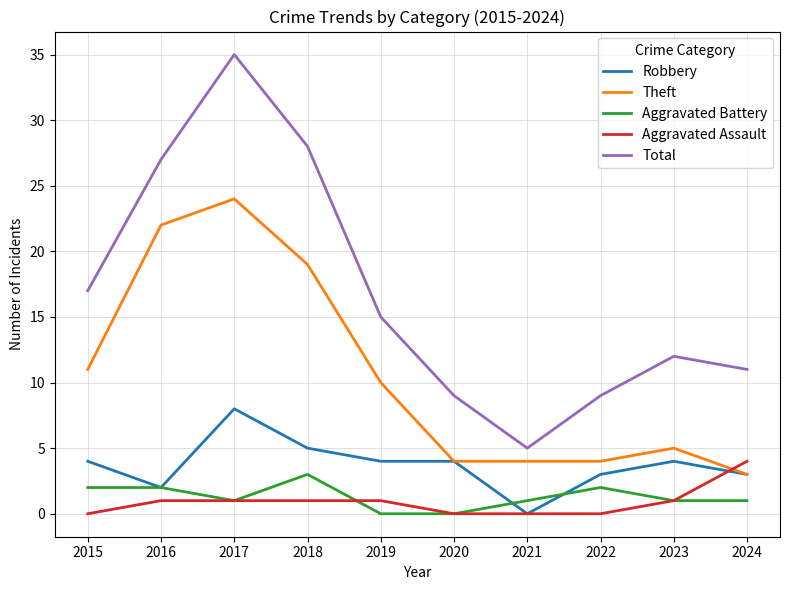

What is the maximum value for Aggravated Assault?

4